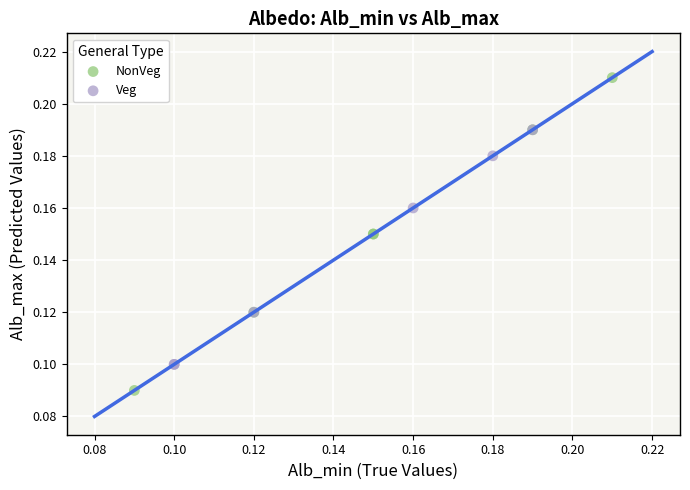

Which series contains the lowest Y value?

NonVeg